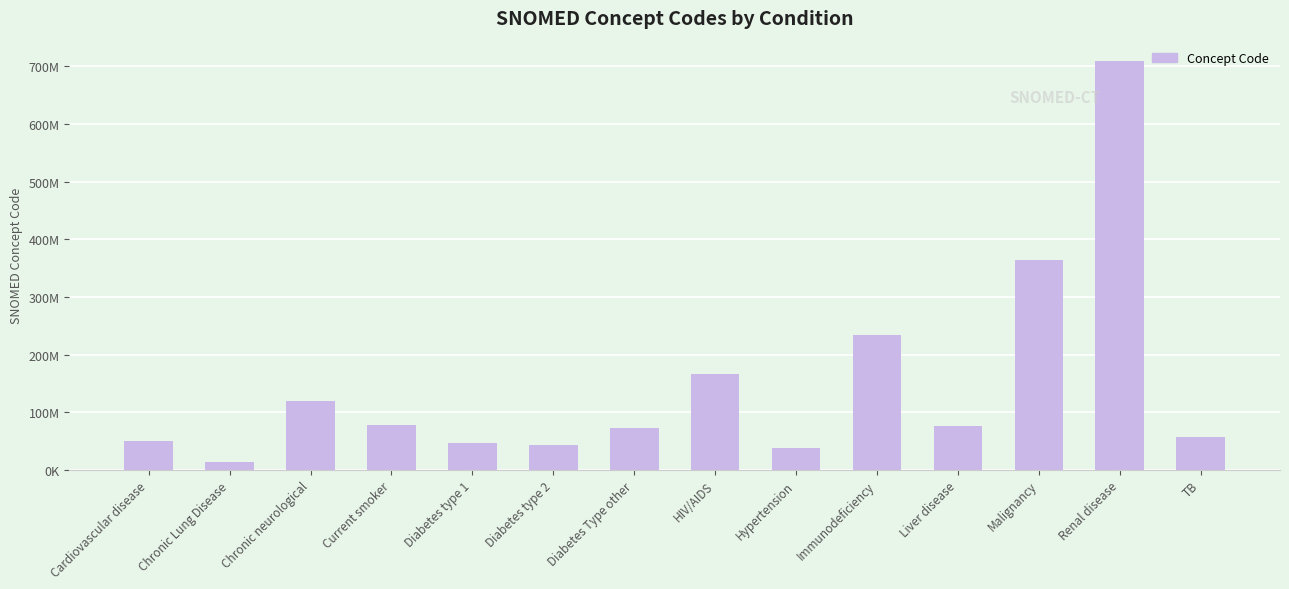

Are the bars horizontal?

No